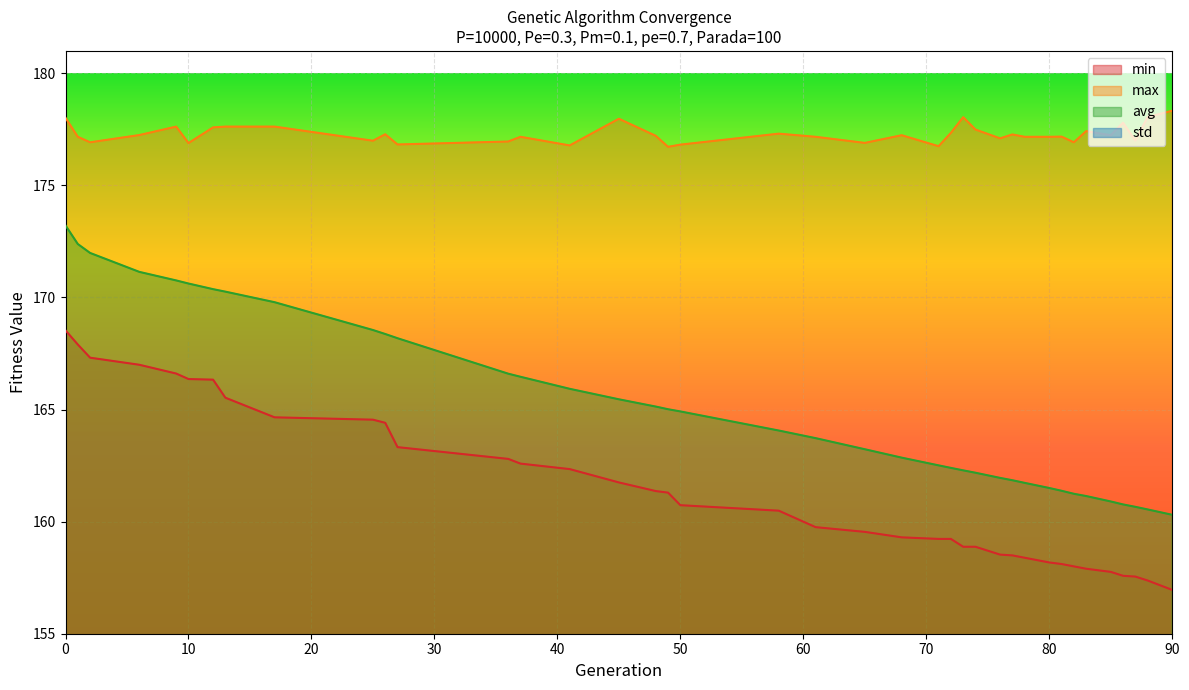

How many series are shown in this chart?

4